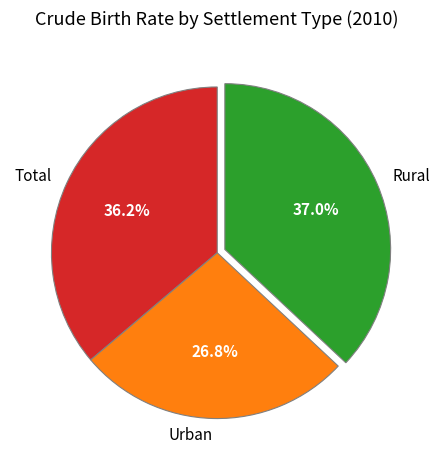

Do Urban and Total together represent more than half of the pie?

Yes